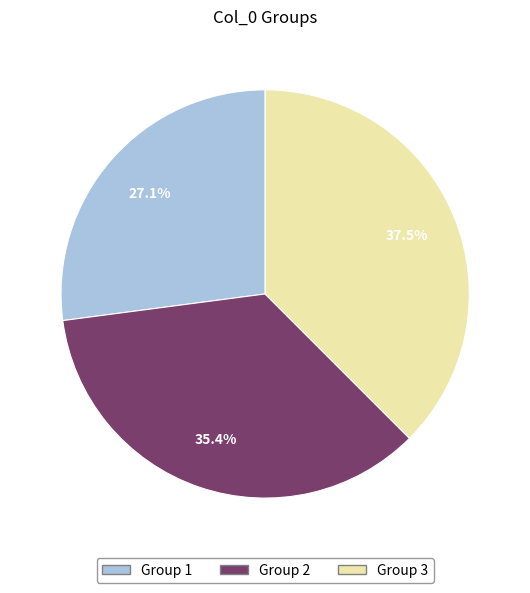

How many segments does this pie chart have?

3